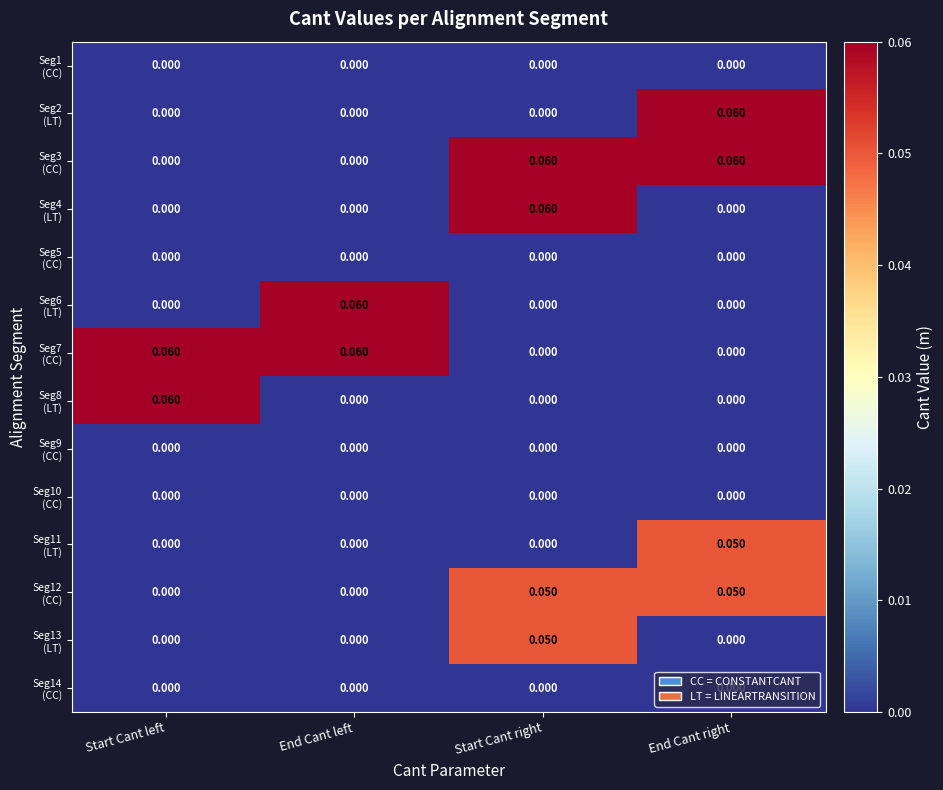

At how many categories does at least one series exceed 0?

4